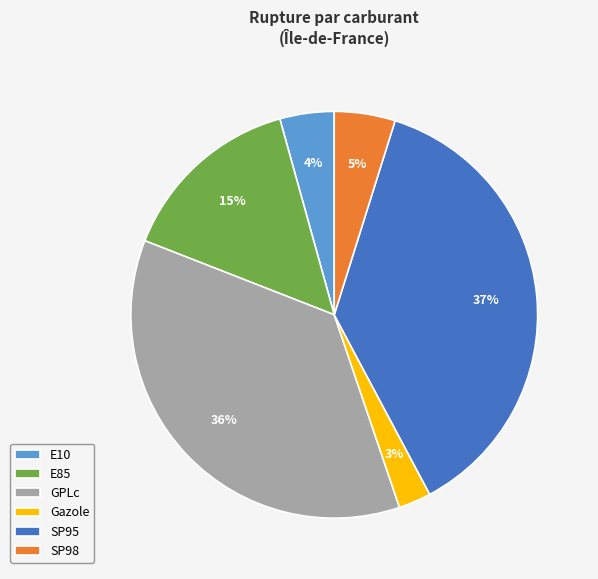

Which has a higher value, E85 or E10?

E85